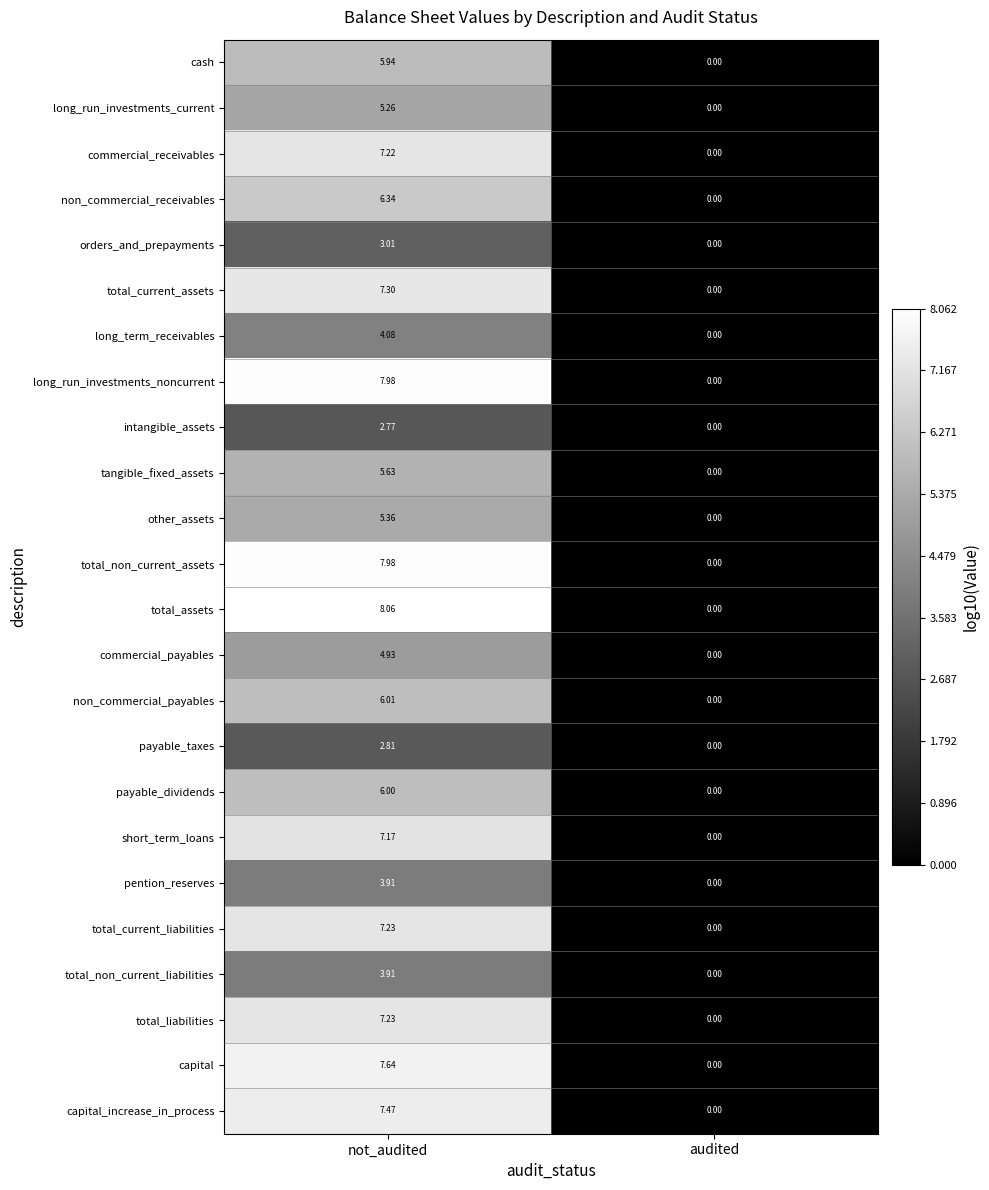

Rank the categories by orders_and_prepayments value from highest to lowest.

not_audited, audited